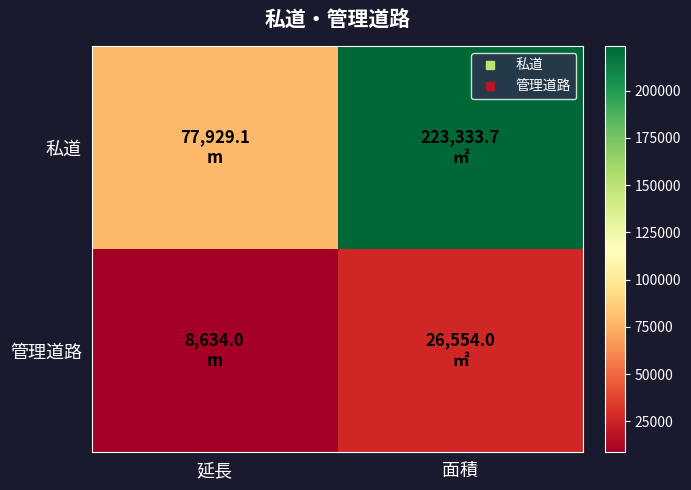

Which series has the largest total across all categories?

私道